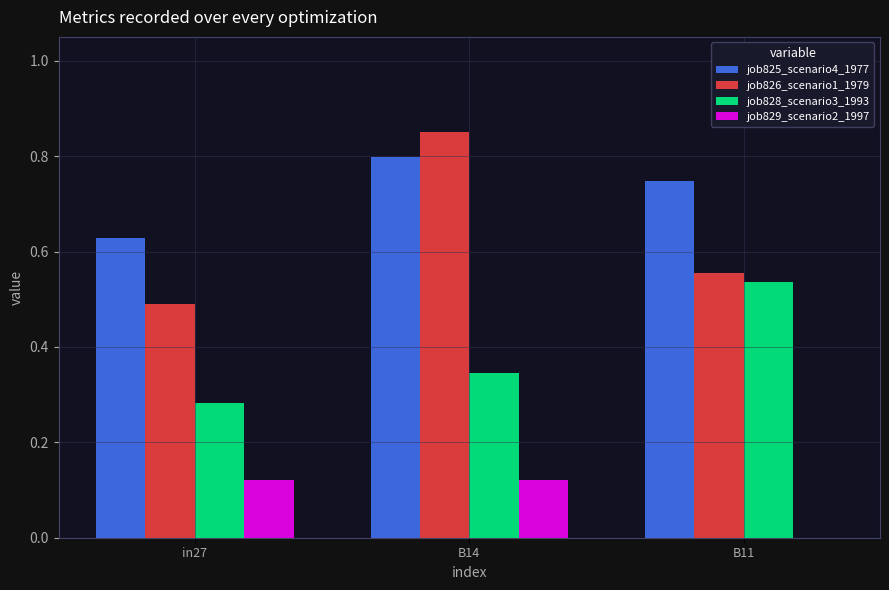

Is the value of job828_scenario3_1993 at in27 greater than the value of job826_scenario1_1979 at in27?

No